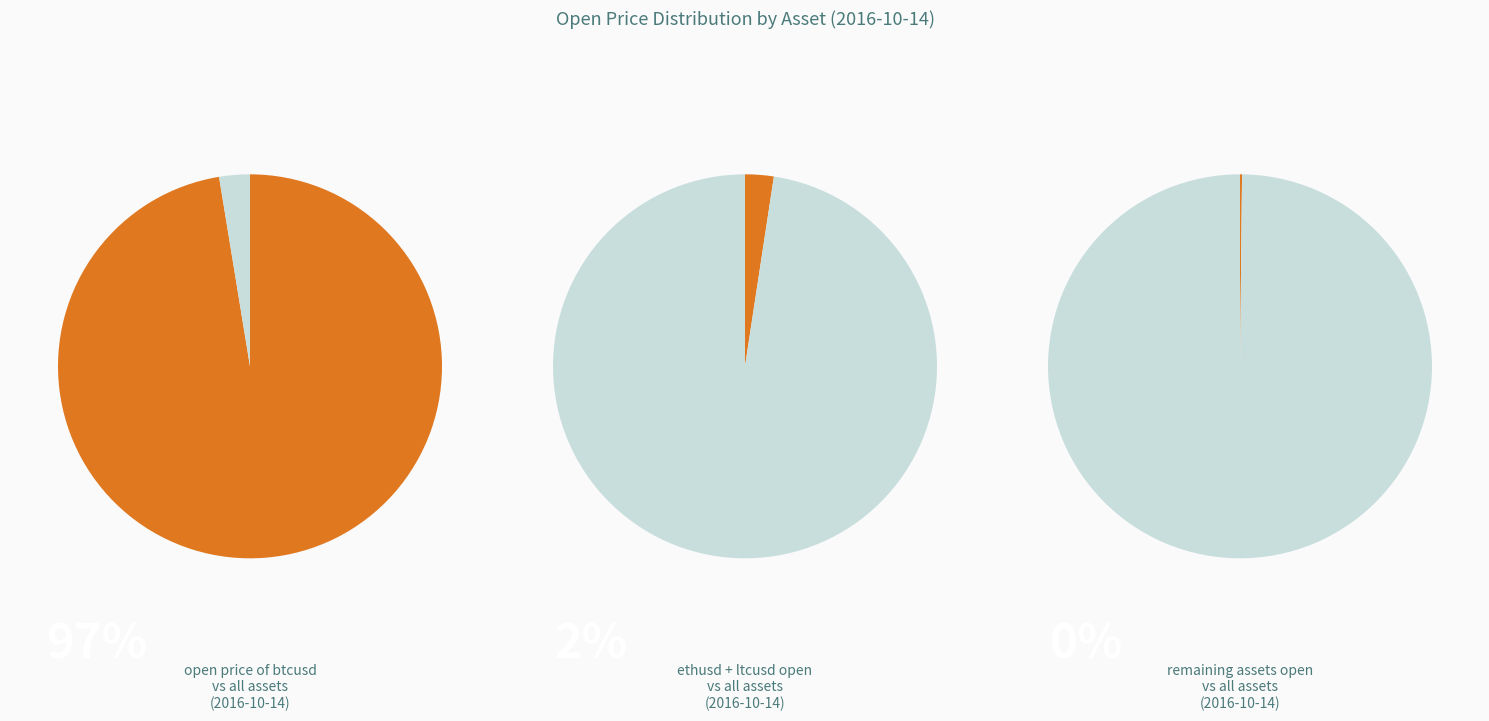

The ethusd slice represents 2% of the pie. True or false?

True